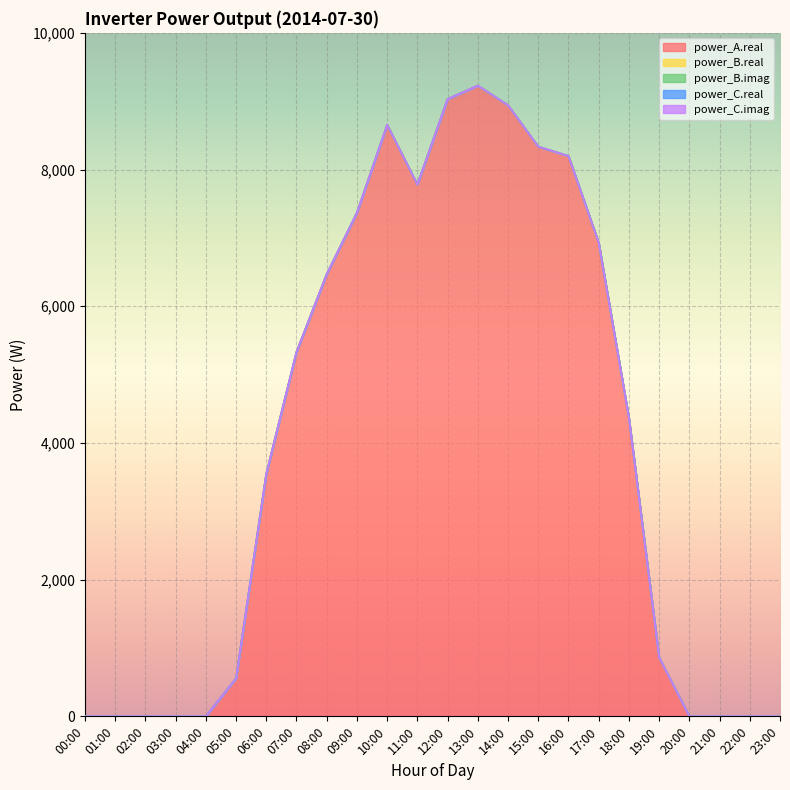

Between 04:00 and 20:00, which series saw the biggest shift?

power_A.real